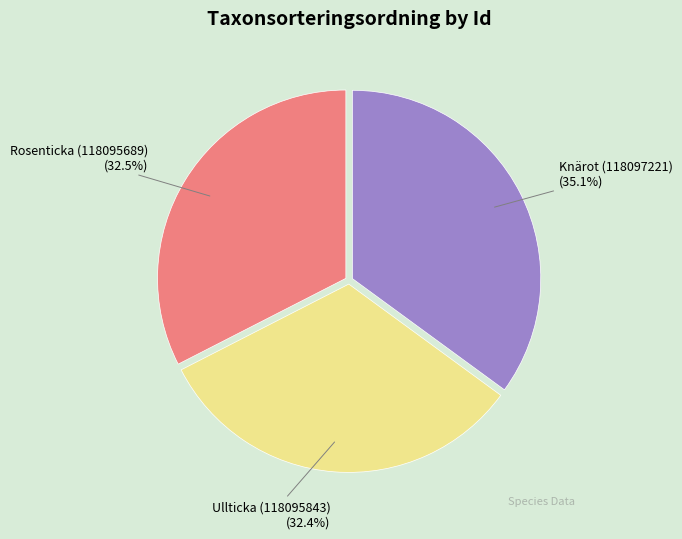

Does any single category account for the majority?

No